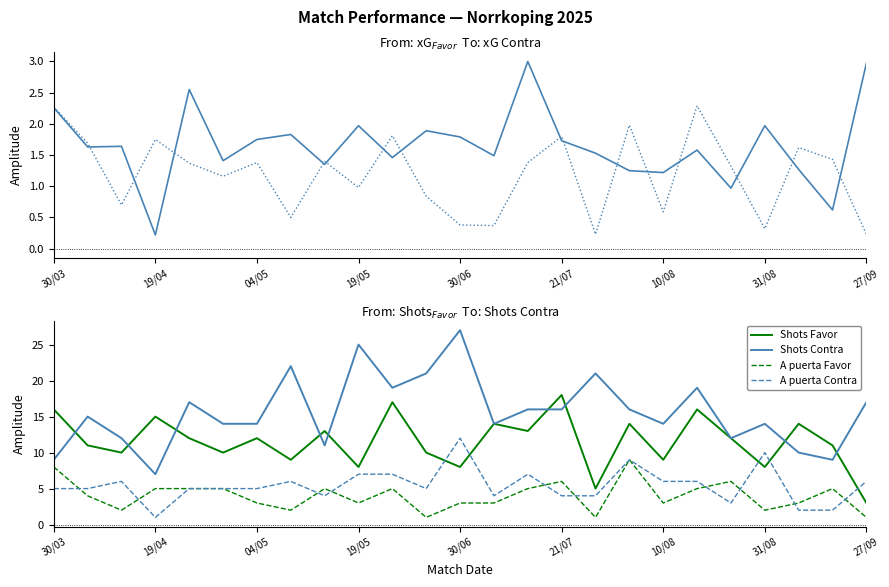

True or false: Shots Contra and A puerta Favor cross at least once.

False